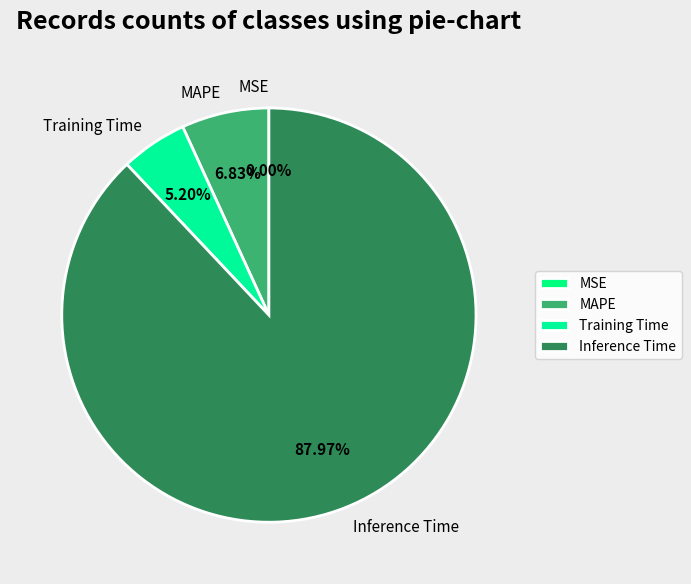

What percentage is the MAPE slice, to the nearest percent?

7%